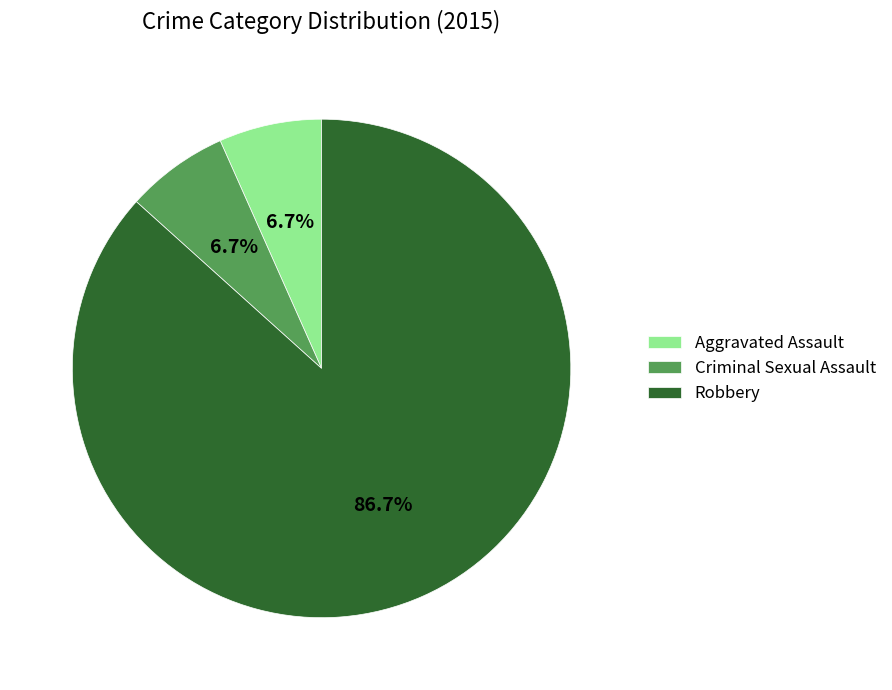

How many segments does this pie chart have?

3